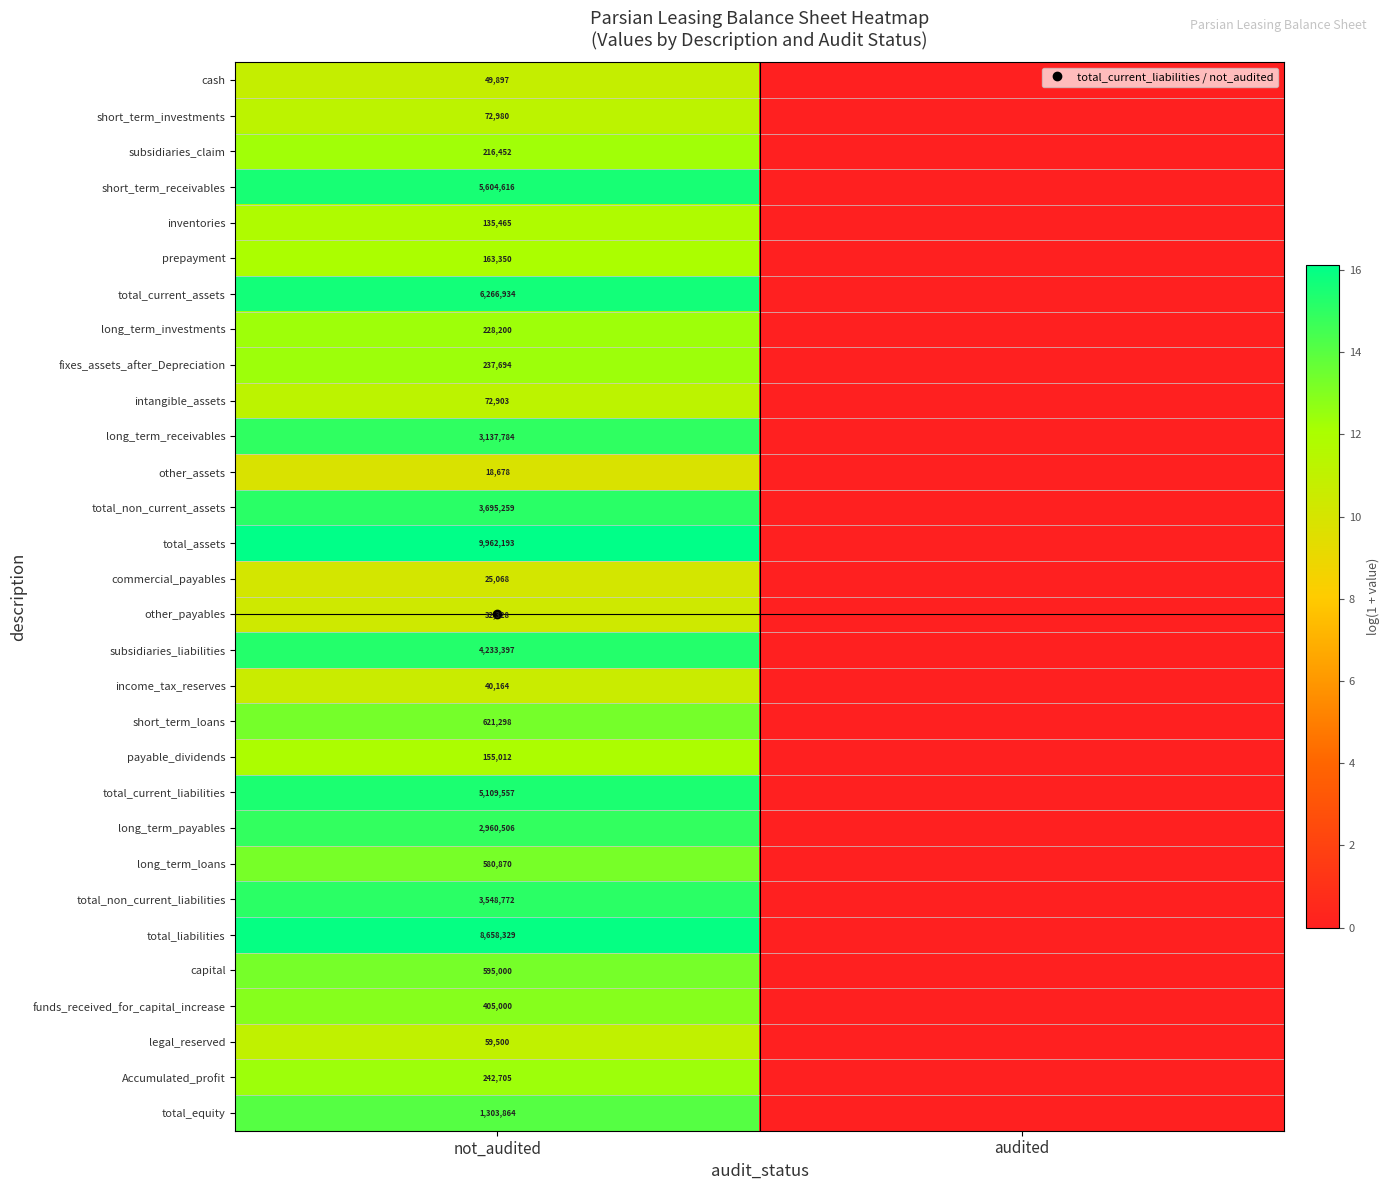

The long_term_payables series shows -5.9 at audited. True or false?

False